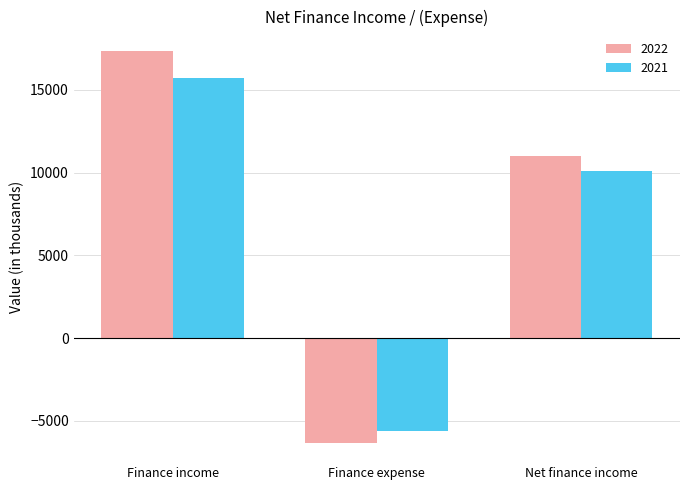

Which series has the largest total across all categories?

2022